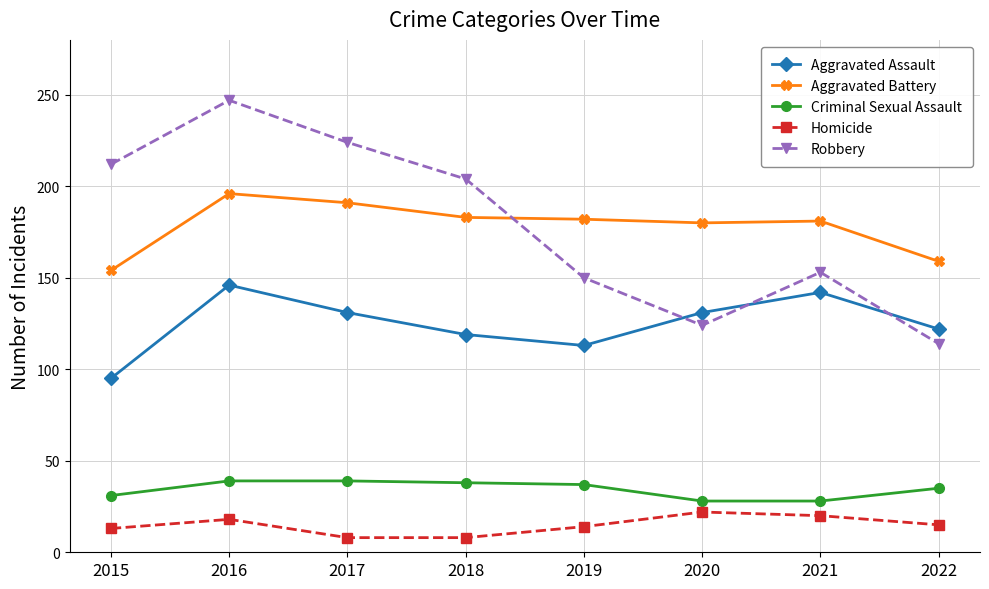

True or false: Aggravated Assault and Aggravated Battery intersect in this chart.

False